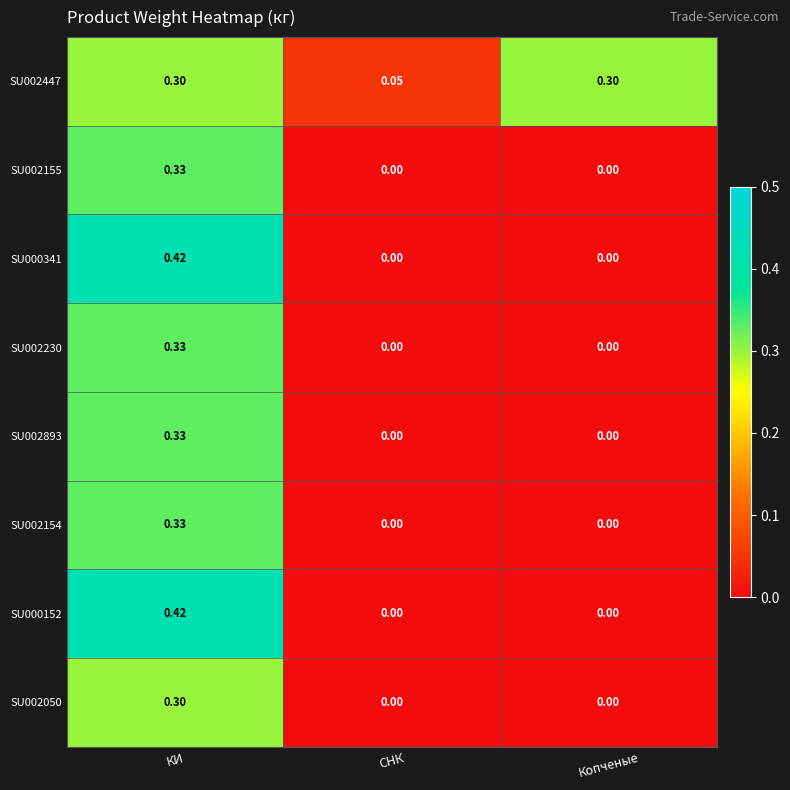

Which category has the lowest value in the SU002447 series?

СНК